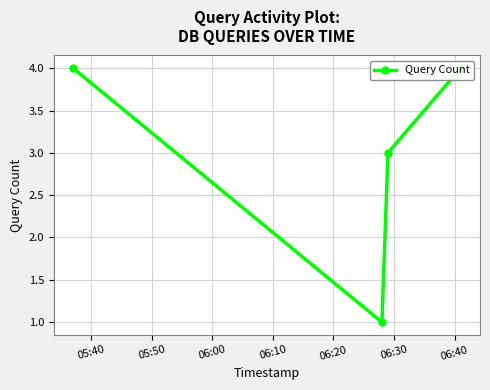

How many points are lower than both their immediate neighbors (excluding endpoints)?

1